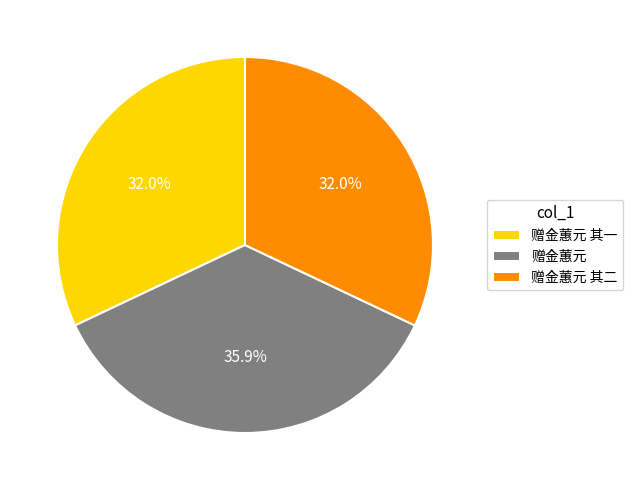

Is there a majority slice in this chart?

No